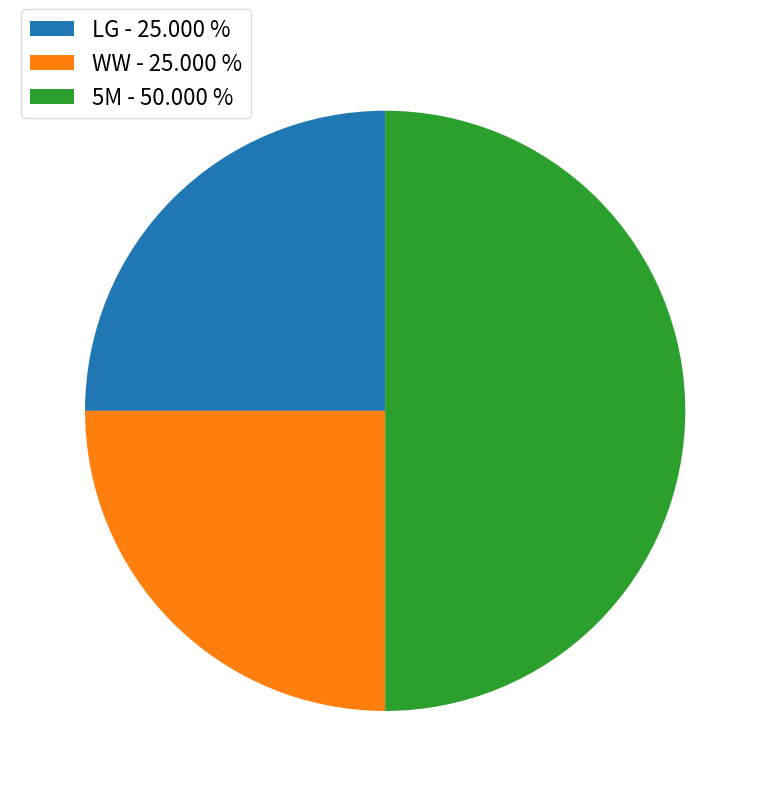

Between 5M and LG, which is larger?

5M